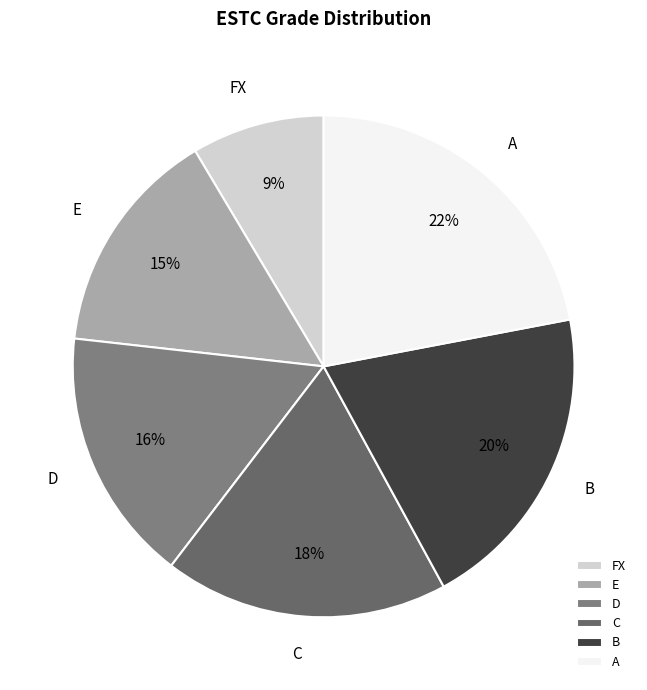

What is the largest slice in the pie chart?

A